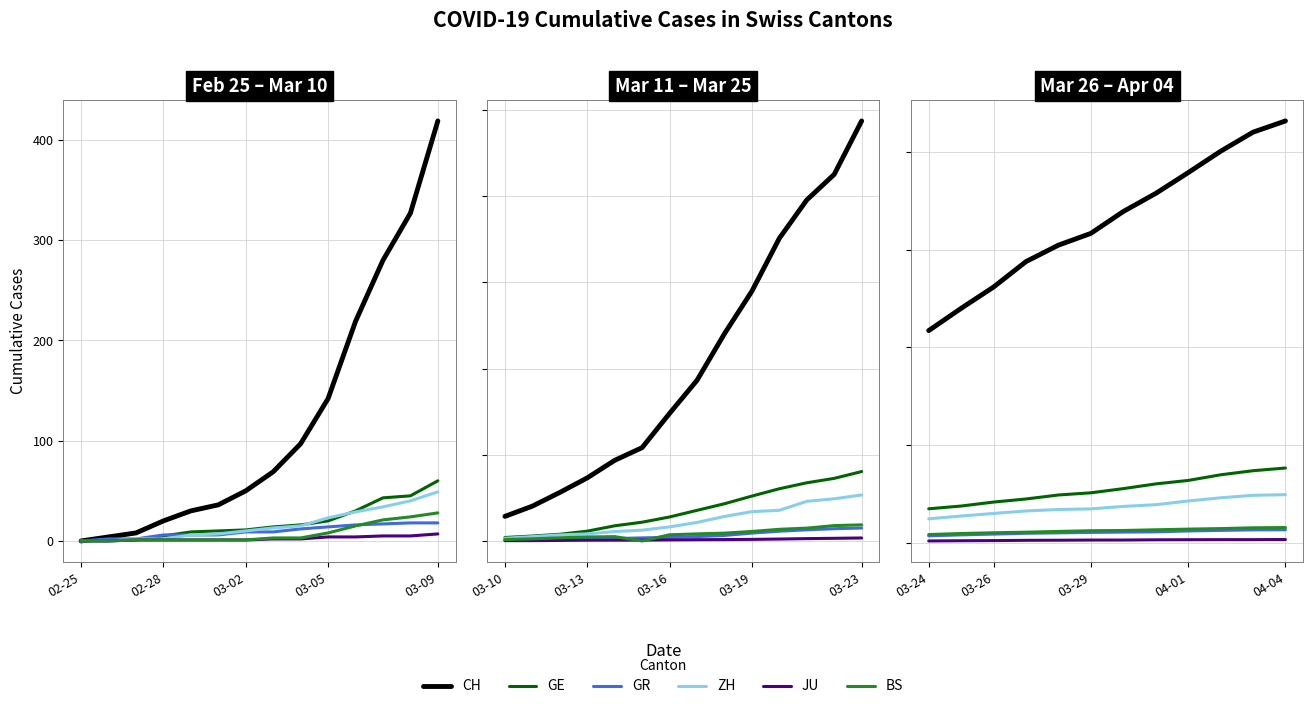

Is the value of ZH at 02-28 greater than the value of GE at 7?

No